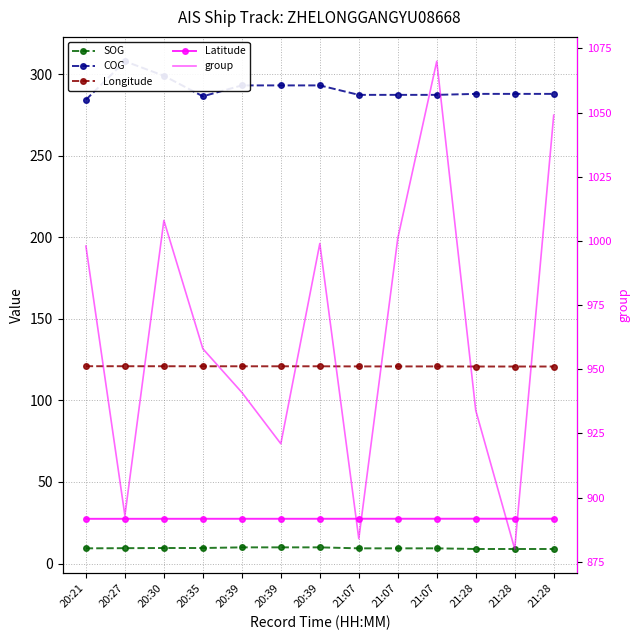

Which category has the lowest value in the Latitude series?

20:21